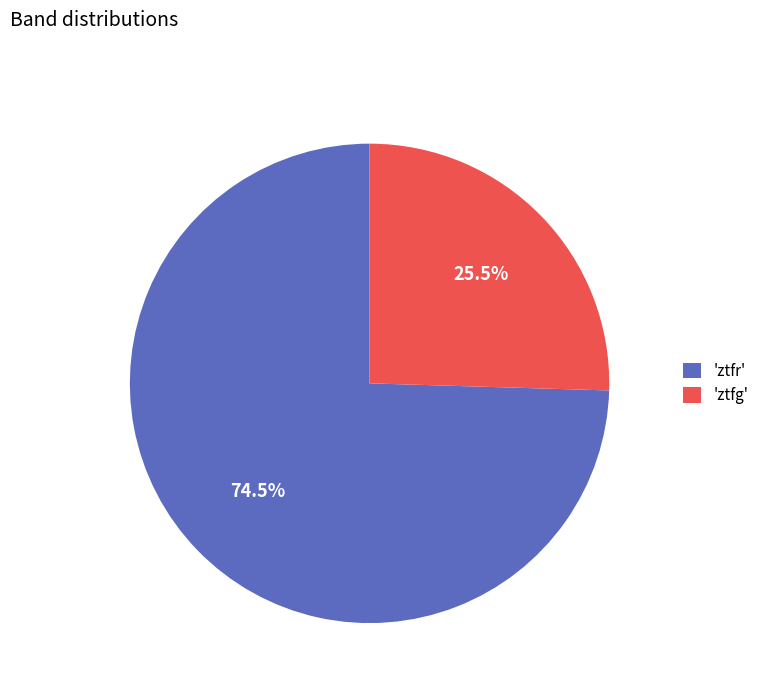

Between 'ztfg' and 'ztfr', which is larger?

'ztfr'